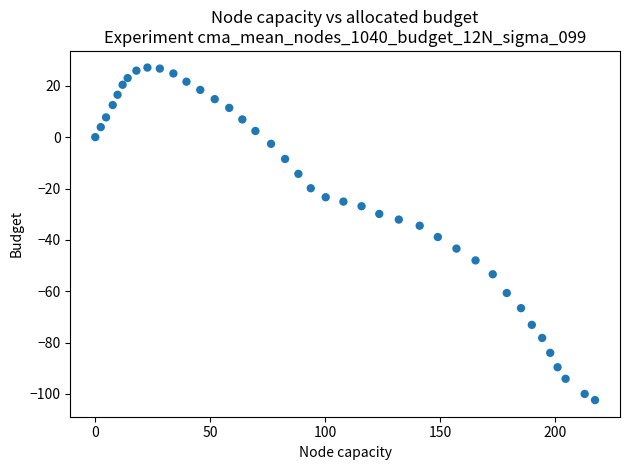

What is the range of X values (max minus min)?

217.5